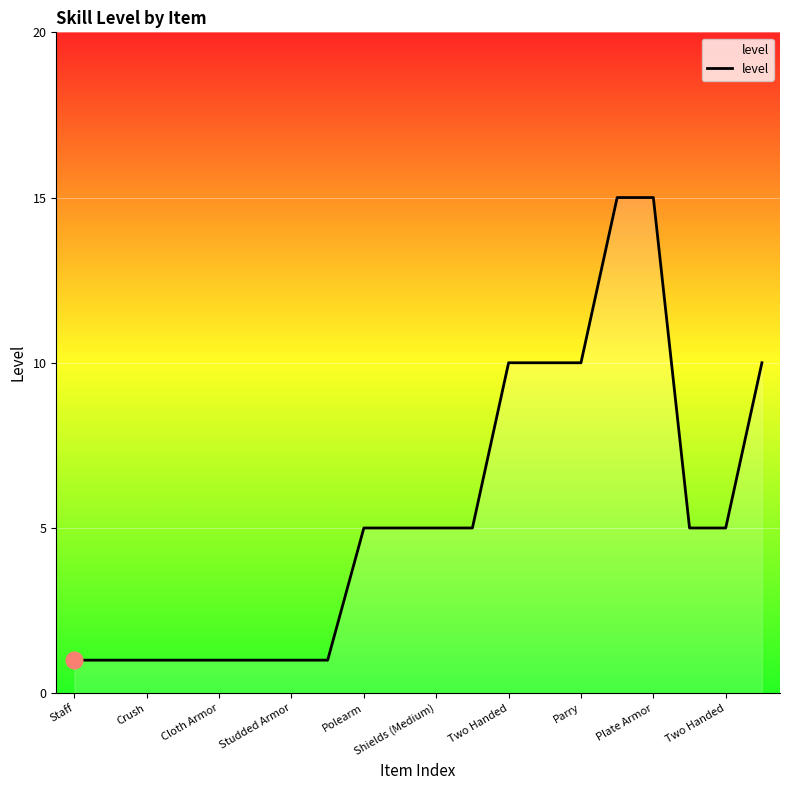

What is the difference between the maximum and minimum values?

14